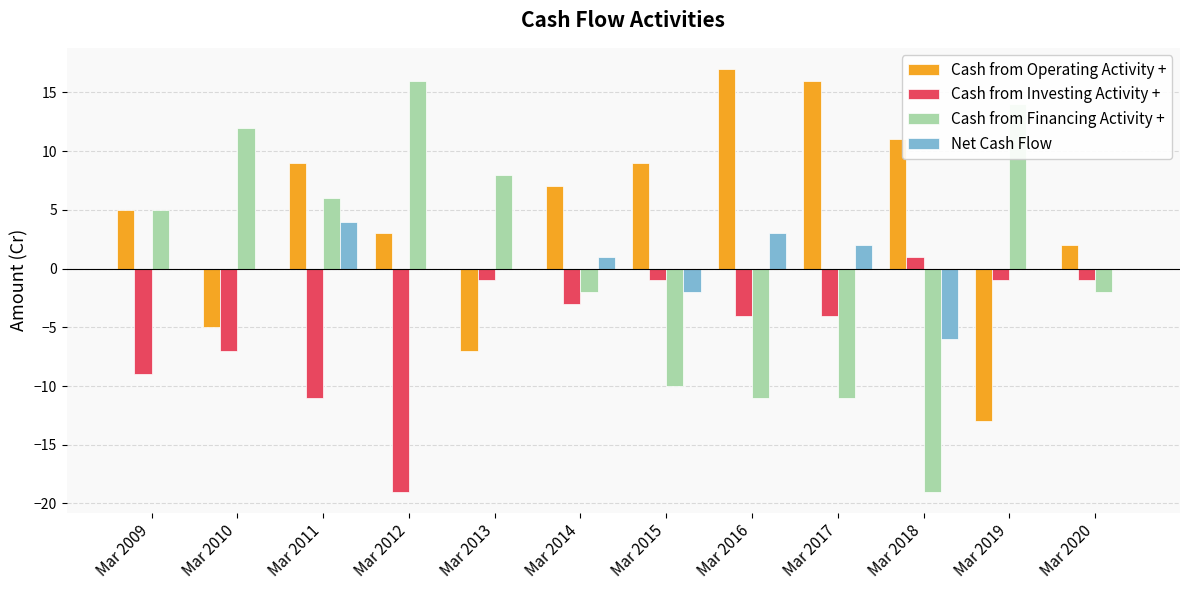

Which series changed the most between Mar 2016 and Mar 2018?

Net Cash Flow